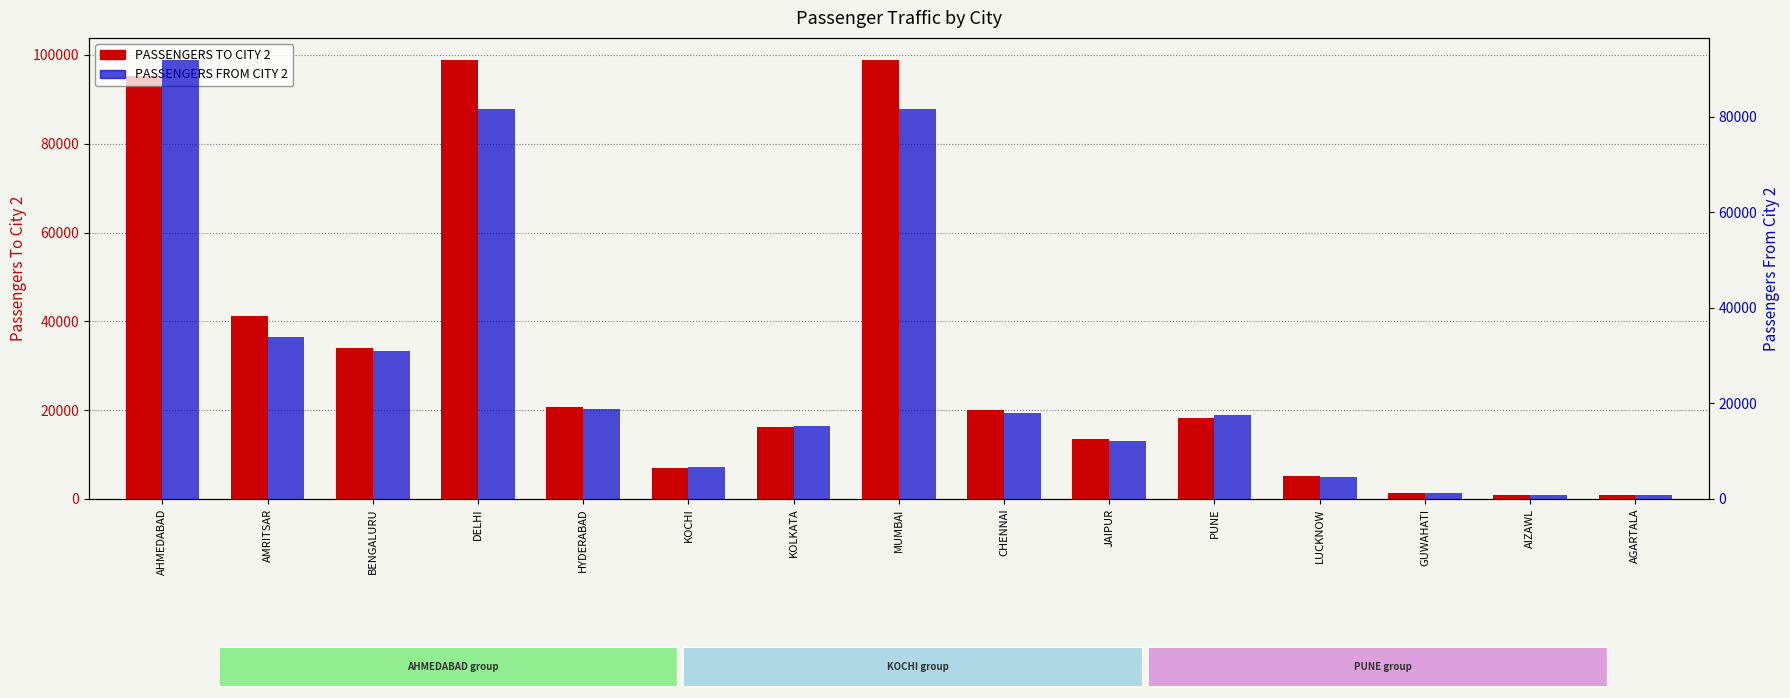

How many data points in PASSENGERS FROM CITY 2 are less than 17561?

7